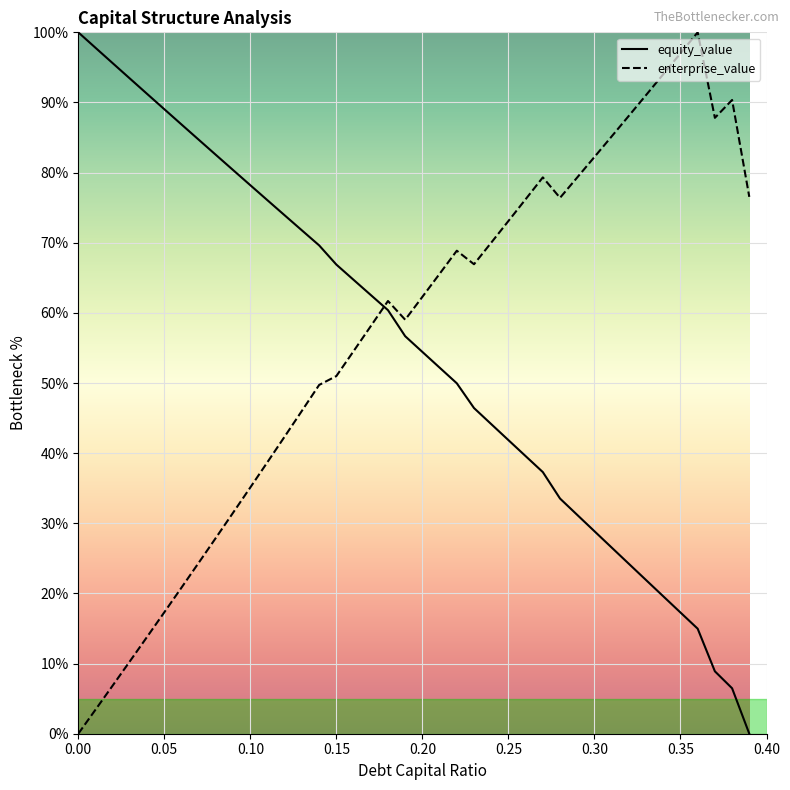

What is the maximum value shown in the chart?

100.0